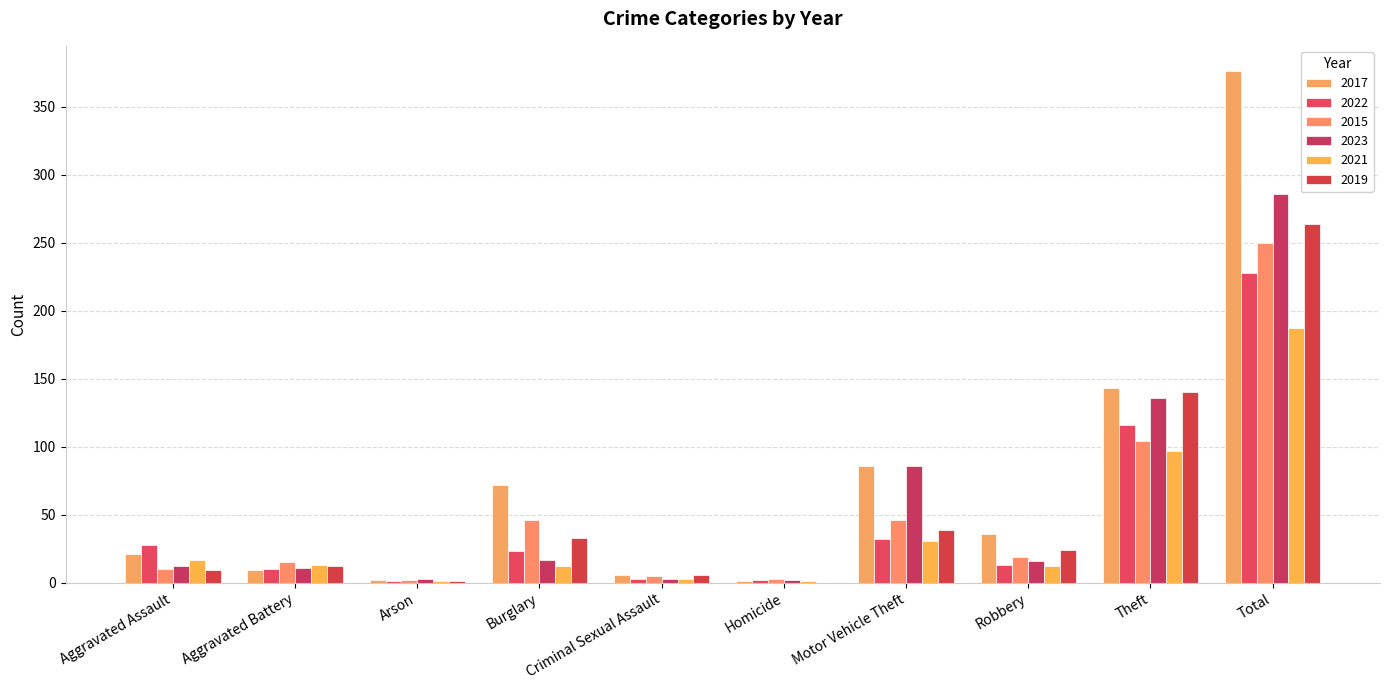

What is the total value across all series at Homicide?

9